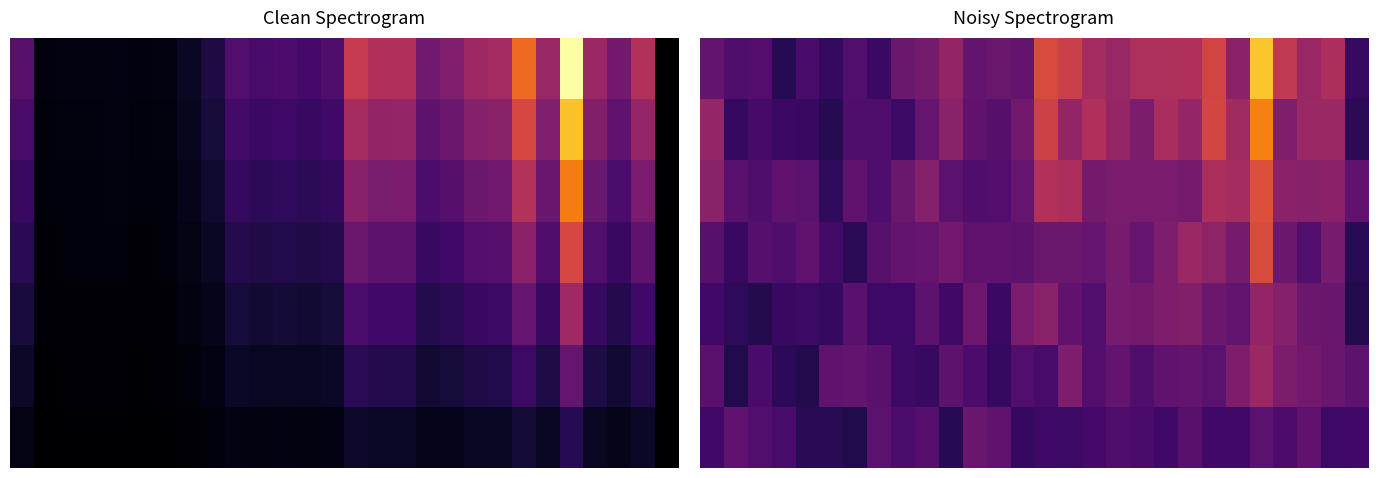

How many categories are shown in the chart?

28